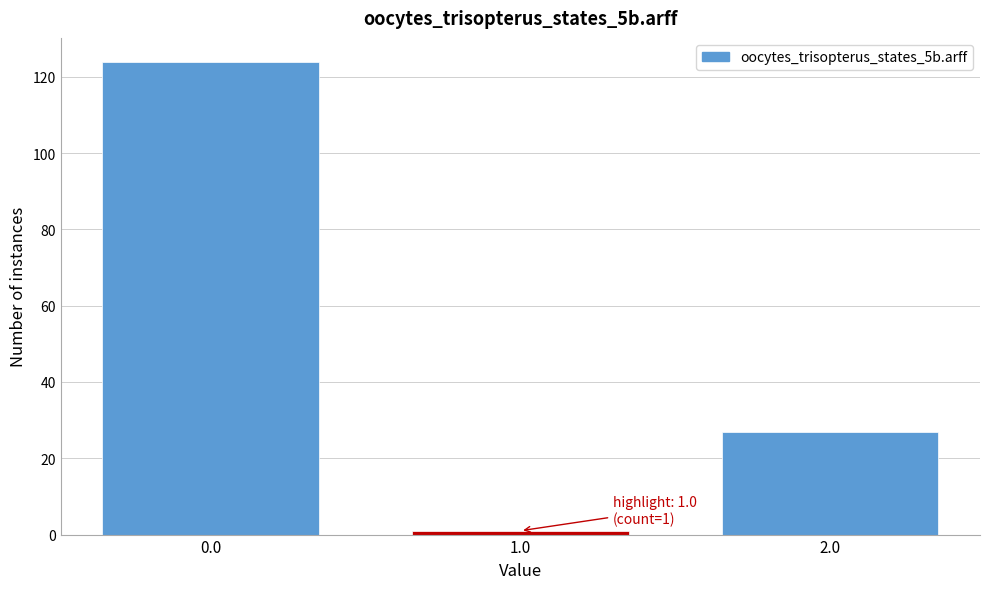

Reading right to left, what are all the values shown in this chart?

27	1	124